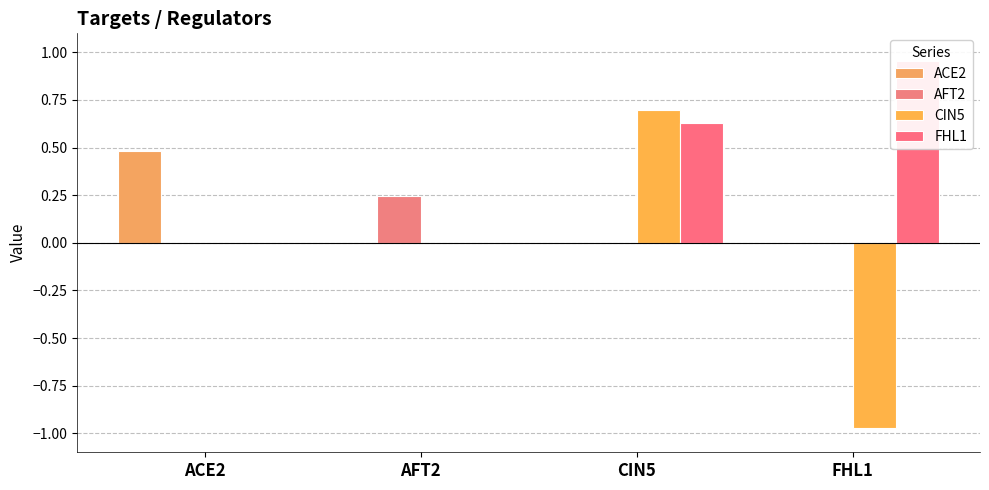

Reading right to left, list all the values displayed in this chart.

ACE2: 0.0	0.0	0.0	0.5
AFT2: 0.0	0.0	0.2	0.0
CIN5: -1.0	0.7	0.0	0.0
FHL1: 1.0	0.6	0.0	0.0